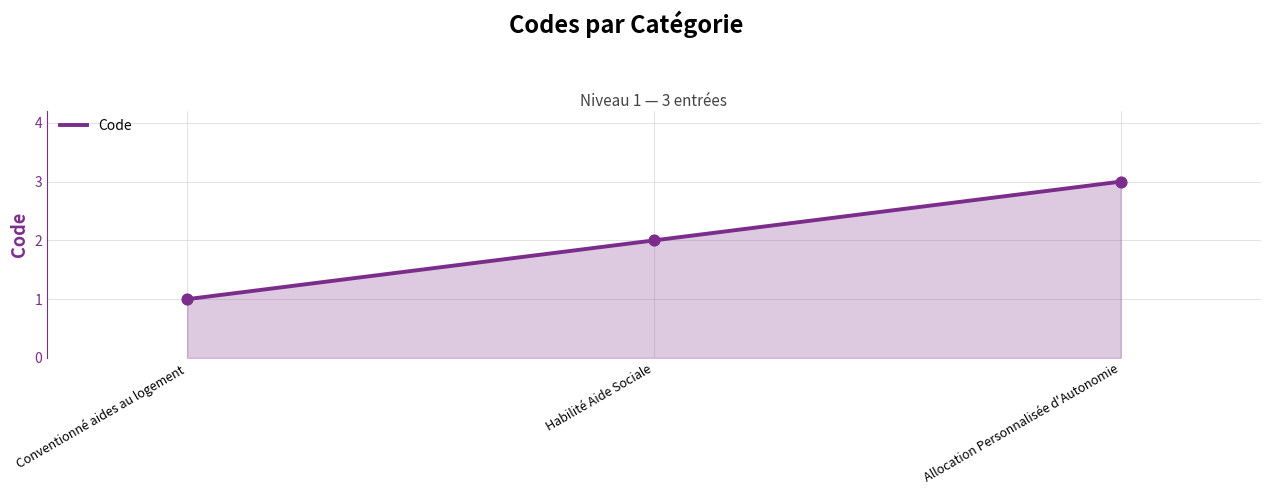

What is the ratio of the value at Habilité Aide Sociale to the value at Conventionné aides au logement?

2.0